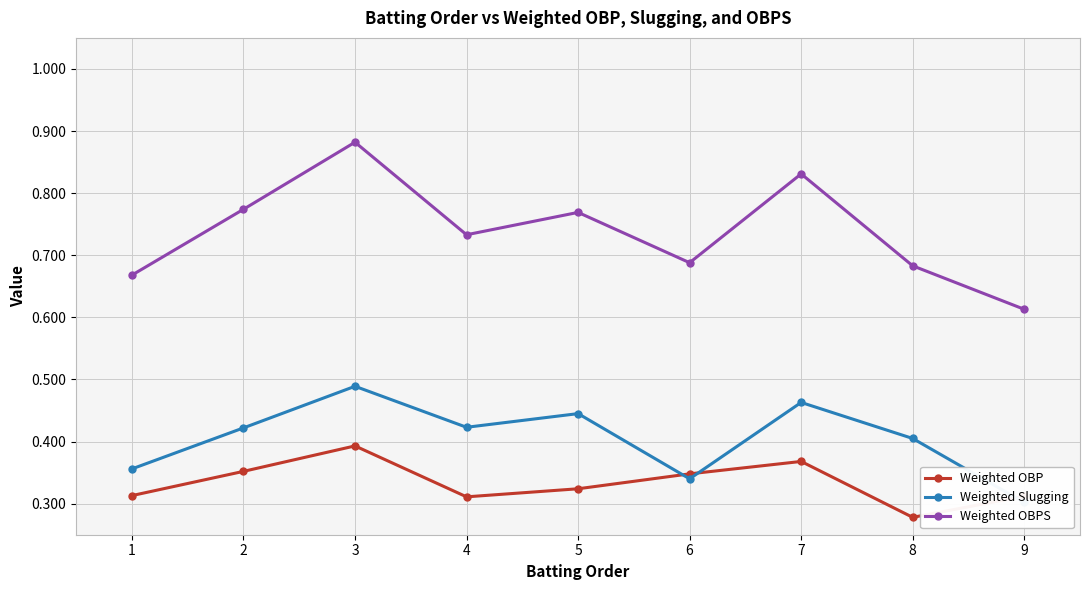

Which series ends up on top after the final intersection of Weighted OBP and Weighted Slugging?

Weighted OBP